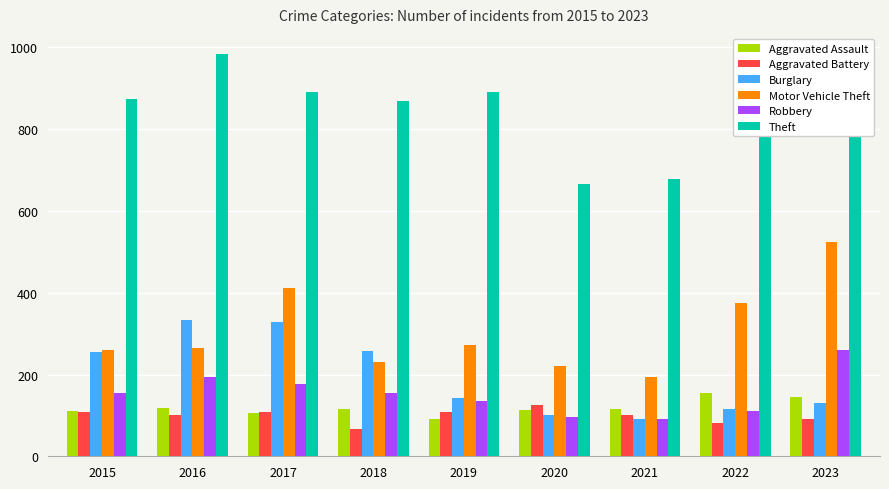

What is the difference between the second highest and second lowest values in the Motor Vehicle Theft series?

190